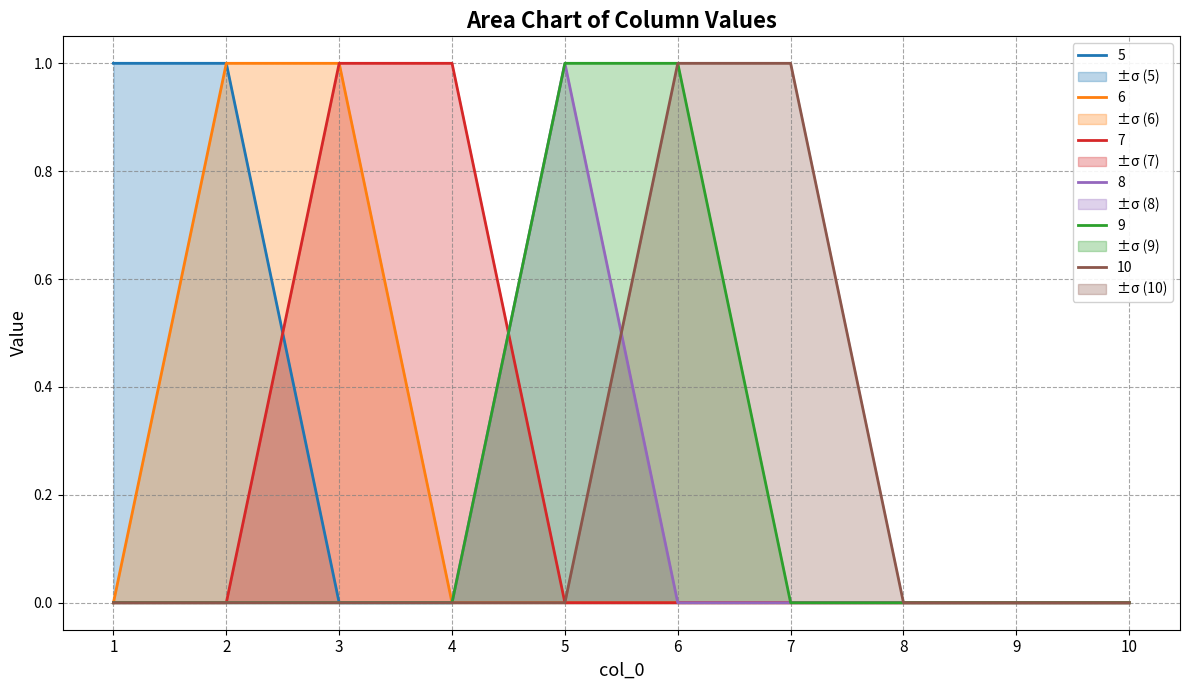

What is the difference between the maximum and minimum values in the 9 series?

1